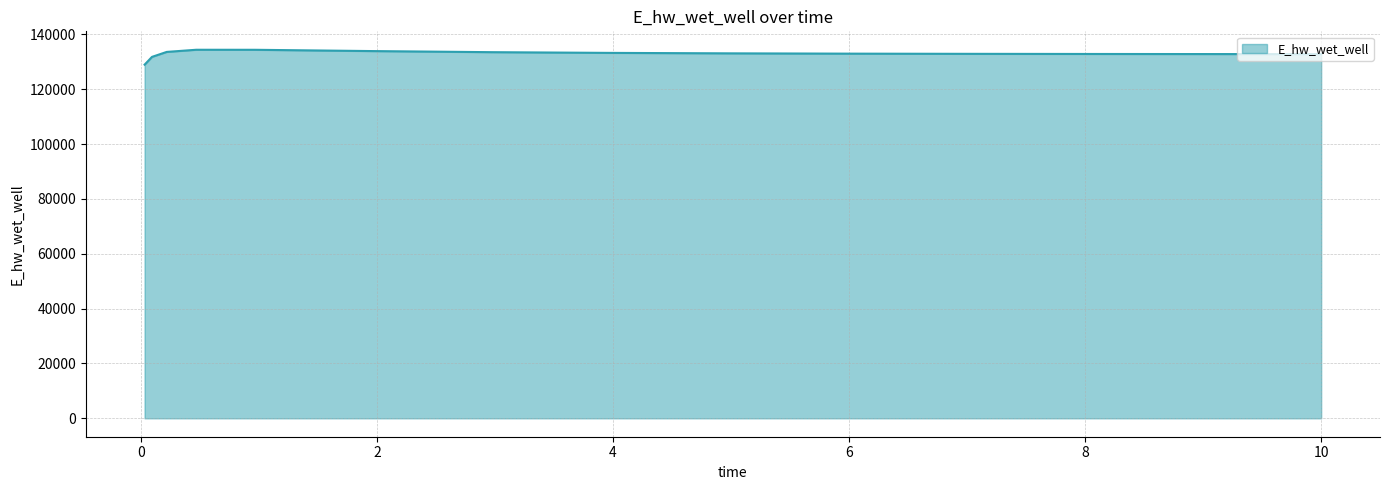

How many lines are shown in the chart?

1